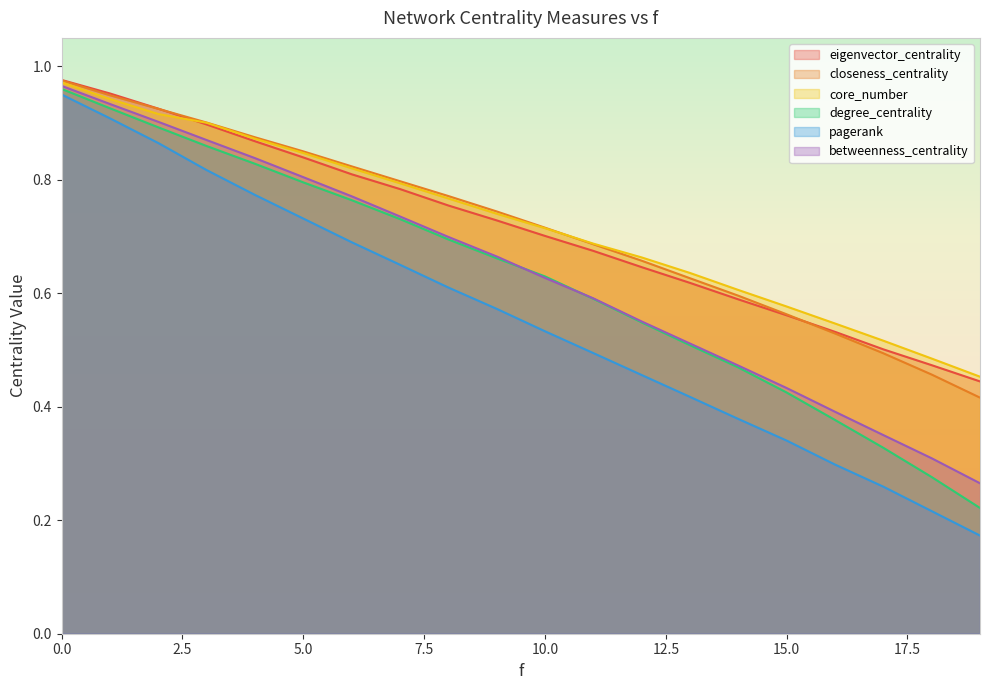

What is the total value across all series at 15.0?

2.9